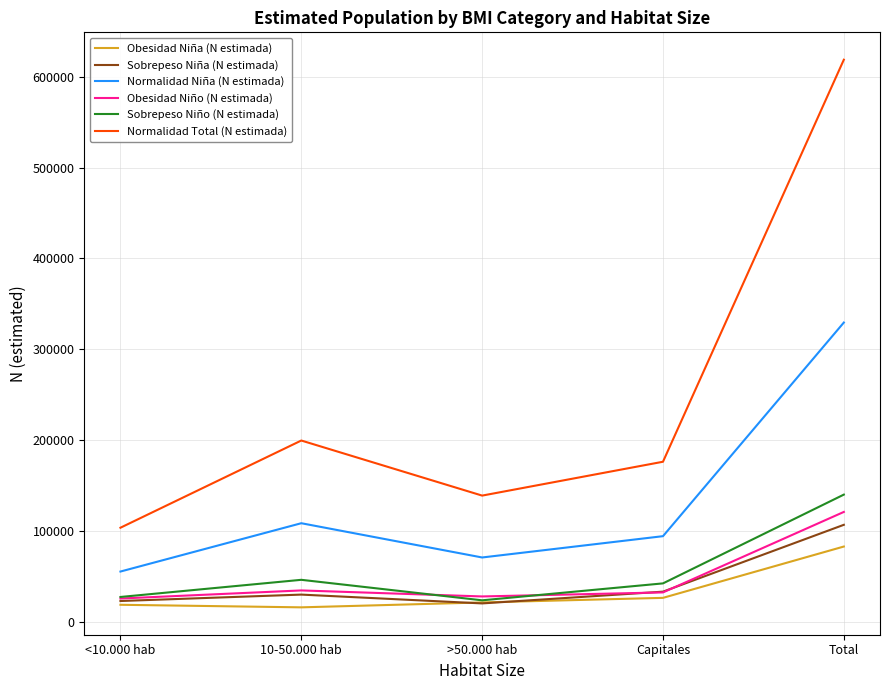

What is the total value across all series at Total?

1399107